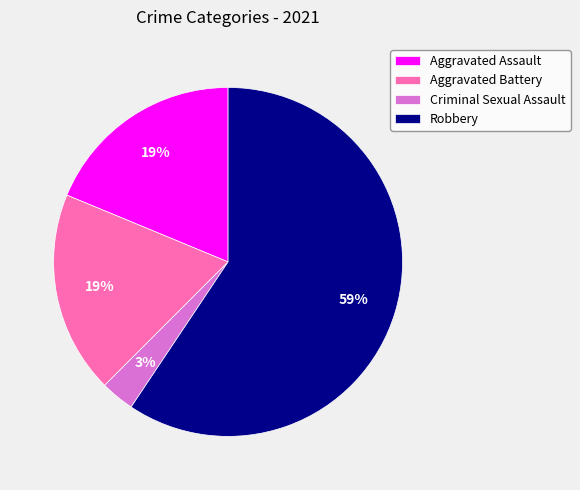

Which category has the biggest portion of the pie?

Robbery